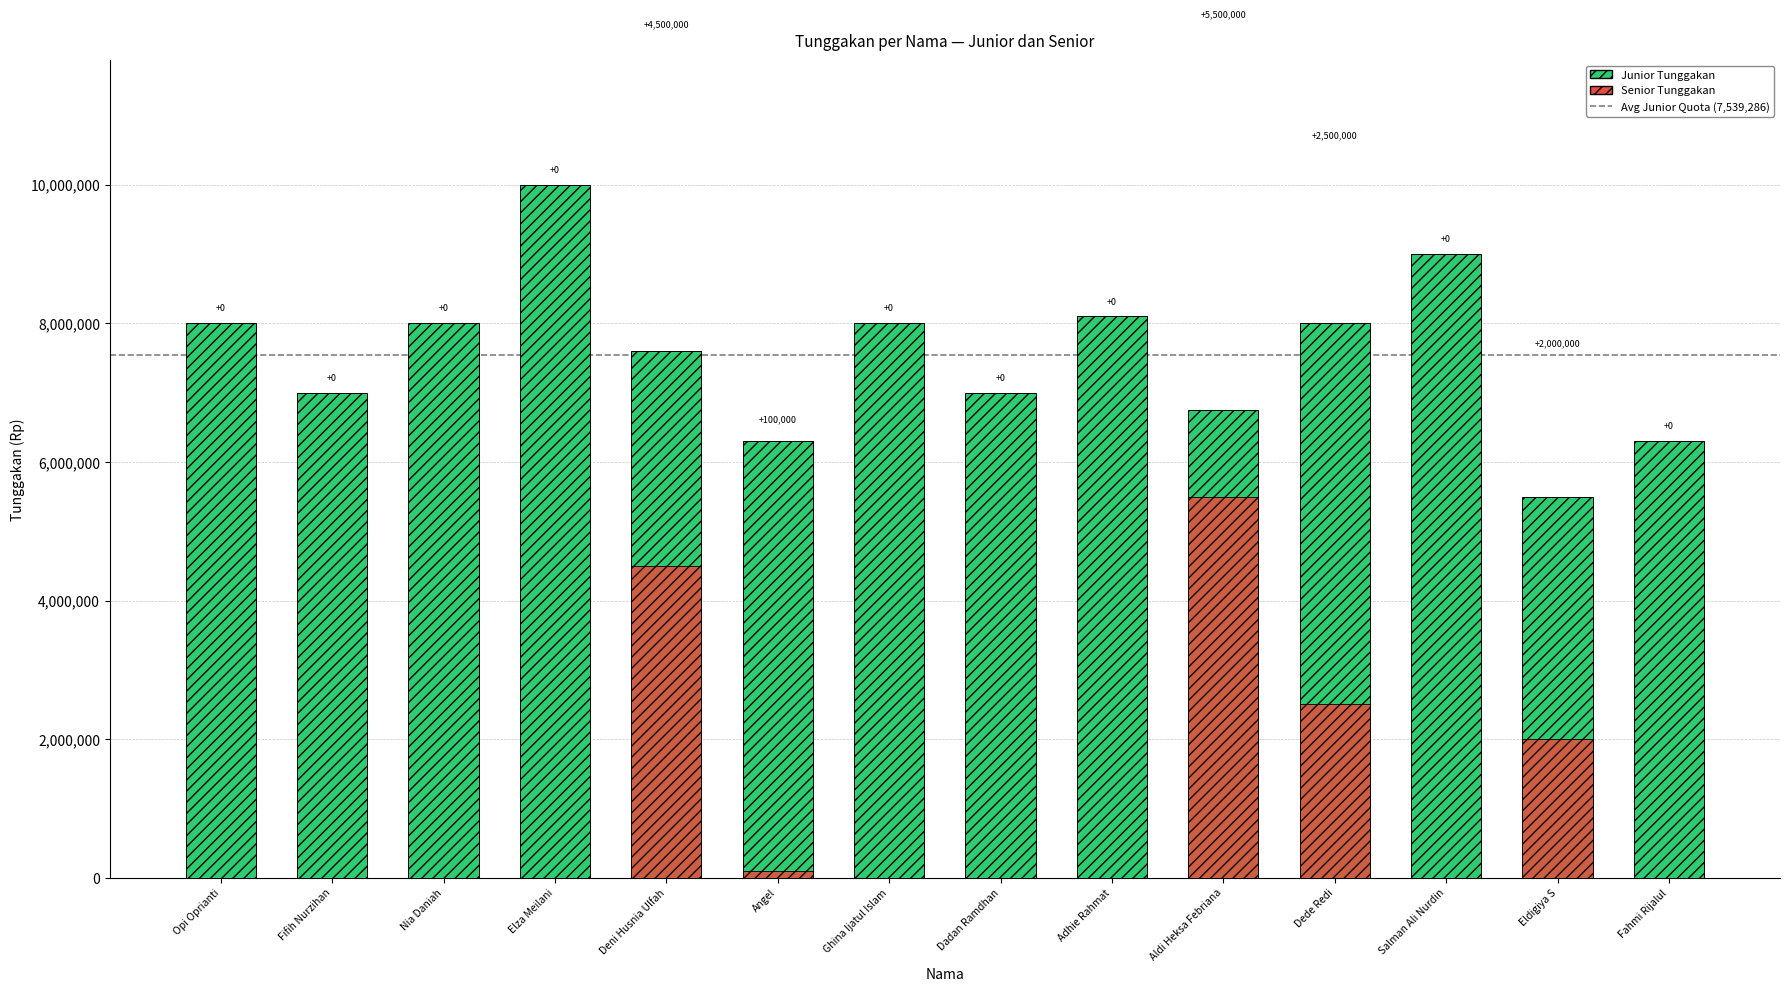

What is the average value of the Senior Tunggakan series?

1042857